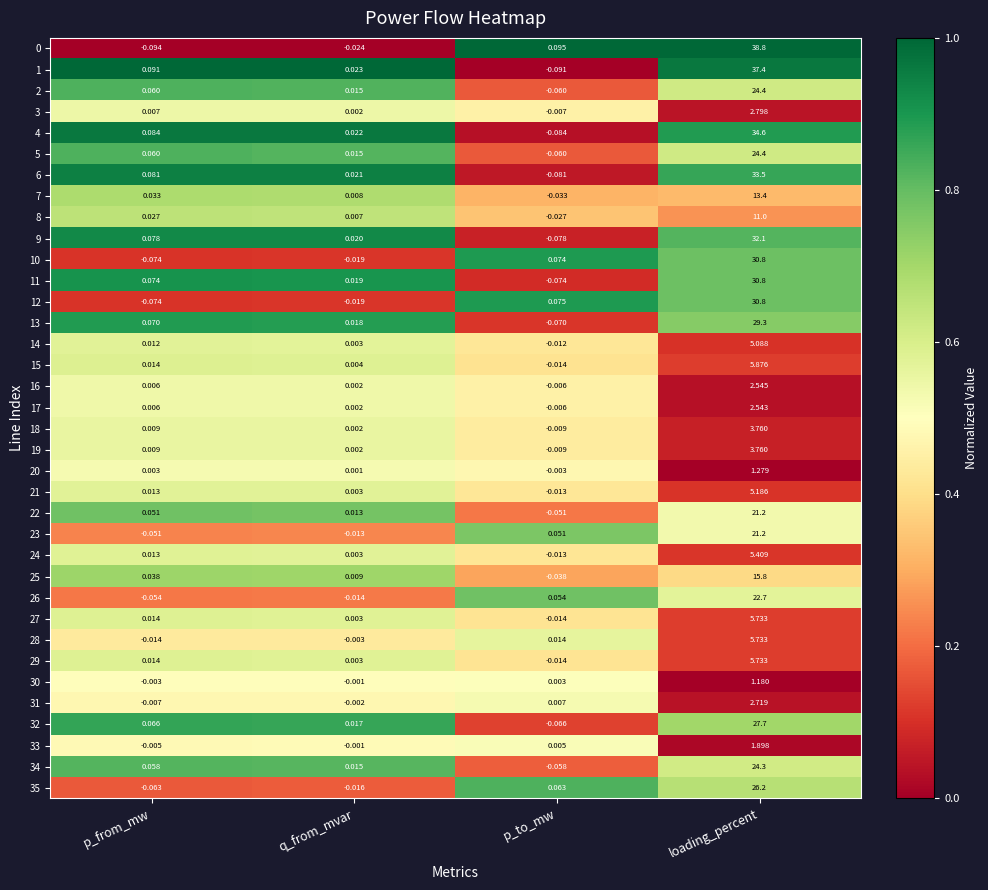

Where is 27 nearest to the value 2?

p_from_mw